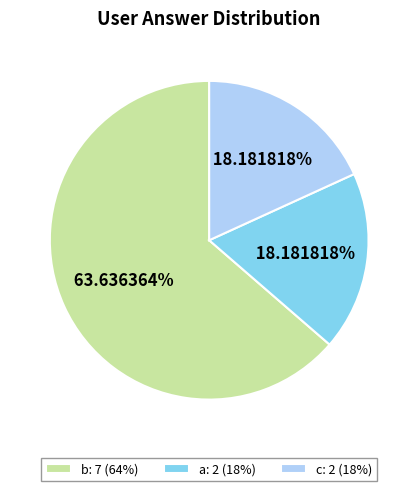

Count the number of slices in the pie.

3